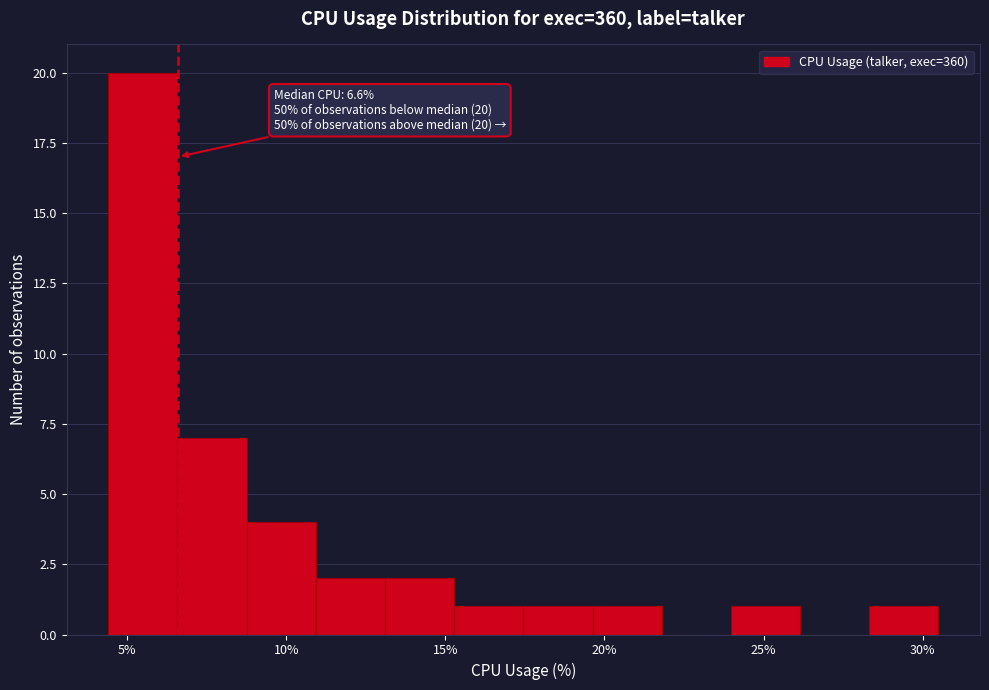

Over which range of the x-axis is the bar tallest?

4.5 to 6.5